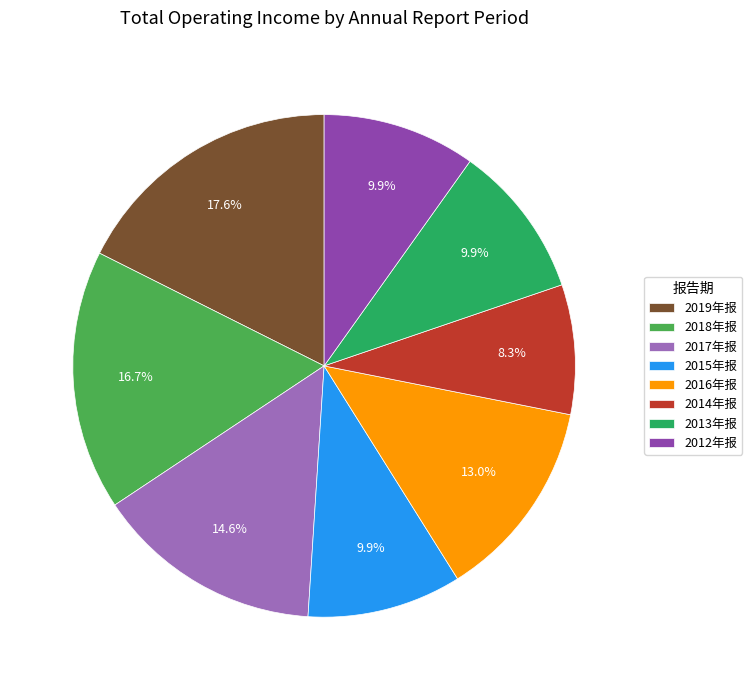

How many segments does this pie chart have?

8